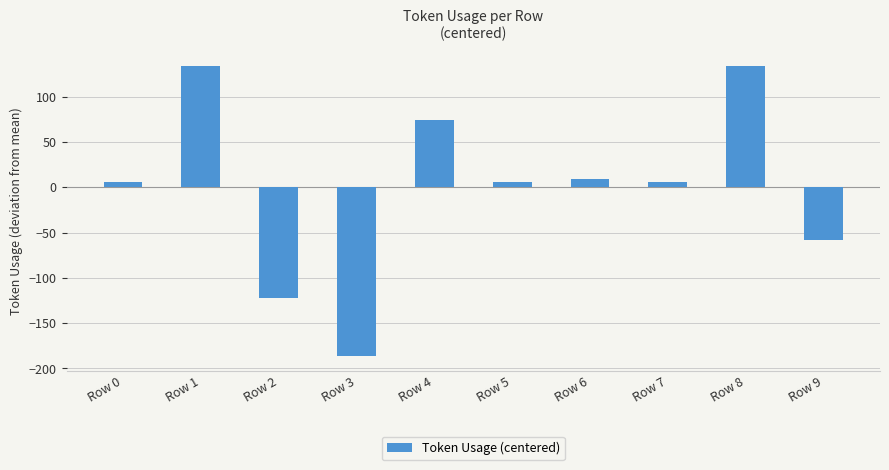

How many values are above zero?

7